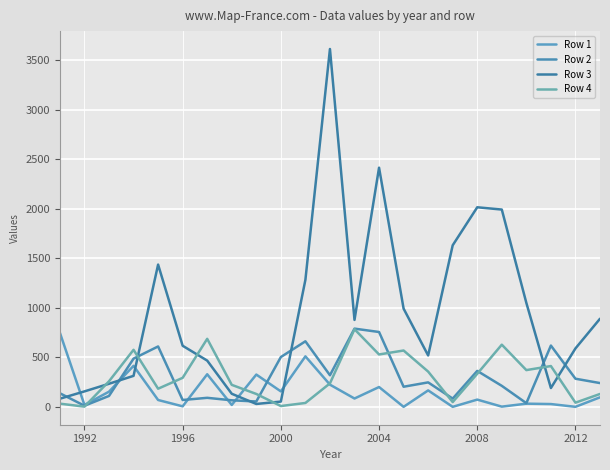

Does the chart display data point markers on the line(s)?

No